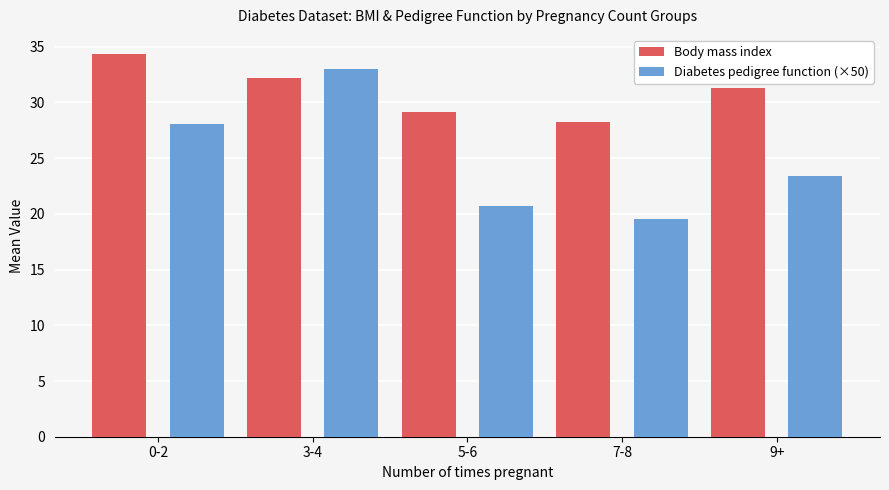

What is the spread (max minus min) of values at 7-8?

8.7